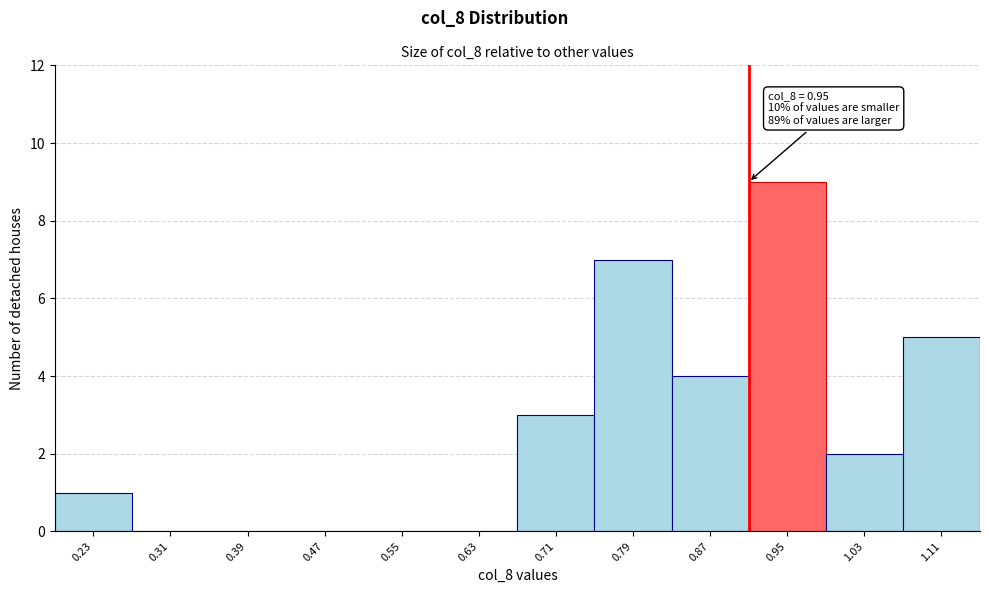

Reading left to right, what are all the values shown in this chart?

0.23=1	0.31=0	0.39=0	0.47=0	0.55=0	0.63=0	0.71=3	0.79=7	0.87=4	0.95=9	1.03=2	1.11=5